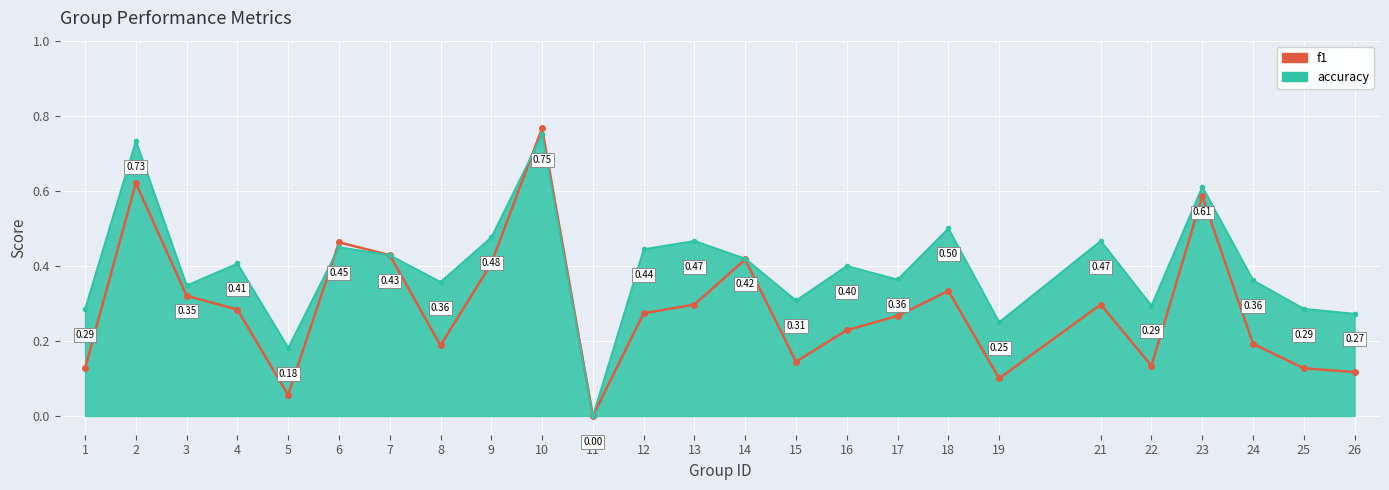

How many interior local valleys does the accuracy series have?

8